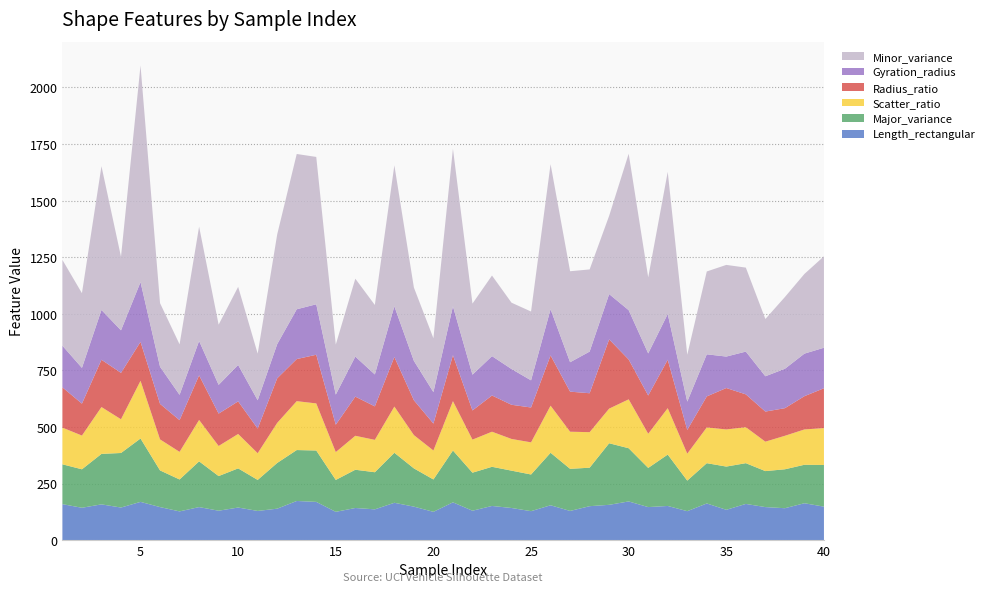

Reading left to right, extract all data points from this chart.

Minor_variance: 1=379	2=330	3=635	4=325	5=957	6=281	7=223	8=505	9=266	10=345	11=206	12=485	13=686	14=651	15=221	16=344	17=307	18=623	19=324	20=238	21=696	22=314	23=356	24=293	25=304	26=641	27=402	28=363	29=346	30=691	31=336	32=628	33=207	34=366	35=405	36=371	37=253	38=317	39=352	40=404
Gyration_radius: 1=184	2=158	3=220	4=188	5=264	6=164	7=112	8=152	9=127	10=161	11=125	12=151	13=220	14=223	15=133	16=177	17=141	18=224	19=174	20=139	21=216	22=158	23=174	24=158	25=120	26=204	27=130	28=184	29=200	30=218	31=186	32=202	33=125	34=186	35=139	36=189	37=156	38=174	39=188	40=179
Radius_ratio: 1=178	2=141	3=209	4=205	5=172	6=157	7=140	8=197	9=143	10=144	11=109	12=197	13=186	14=215	15=121	16=173	17=148	18=219	19=154	20=119	21=203	22=129	23=160	24=151	25=154	26=222	27=177	28=172	29=306	30=176	31=169	32=214	33=105	34=137	35=183	36=145	37=133	38=122	39=147	40=176
Scatter_ratio: 1=162	2=149	3=207	4=149	5=255	6=137	7=122	8=183	9=133	10=152	11=118	12=177	13=216	14=208	15=123	16=150	17=143	18=204	19=147	20=128	21=218	22=146	23=155	24=140	25=142	26=208	27=164	28=157	29=153	30=216	31=151	32=205	33=119	34=158	35=164	36=159	37=130	38=148	39=156	40=163
Major_variance: 1=176	2=170	3=223	4=241	5=280	6=162	7=141	8=202	9=153	10=173	11=137	12=202	13=225	14=227	15=141	16=169	17=164	18=221	19=169	20=143	21=229	22=168	23=173	24=165	25=162	26=232	27=186	28=170	29=272	30=235	31=173	32=227	33=135	34=178	35=191	36=180	37=159	38=172	39=170	40=184
Length_rectangular: 1=159	2=143	3=158	4=144	5=169	6=146	7=127	8=146	9=130	10=144	11=129	12=139	13=173	14=169	15=125	16=142	17=136	18=165	19=148	20=125	21=167	22=130	23=151	24=142	25=128	26=154	27=129	28=150	29=156	30=171	31=146	32=151	33=128	34=162	35=134	36=160	37=146	38=141	39=163	40=148